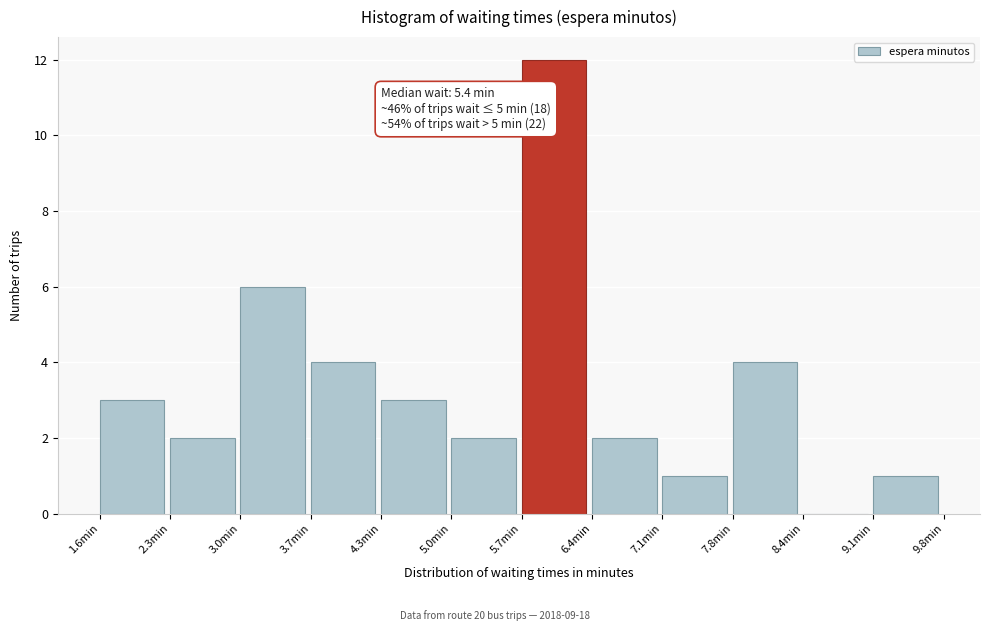

Over which range of the x-axis is the bar tallest?

5.7 to 6.4